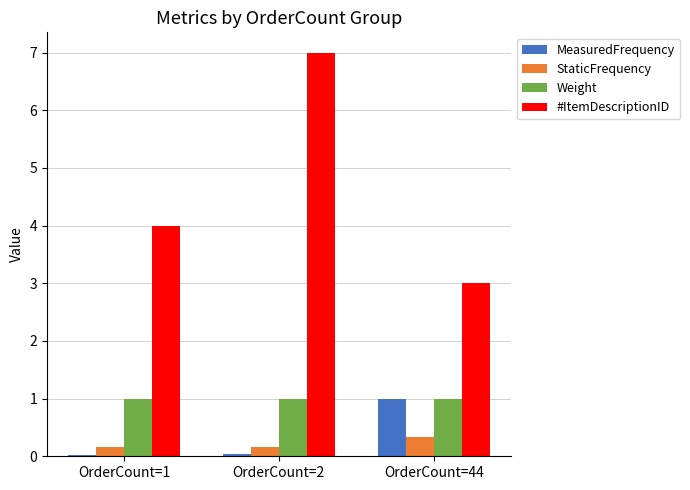

What is the average value of the Weight series?

1.0